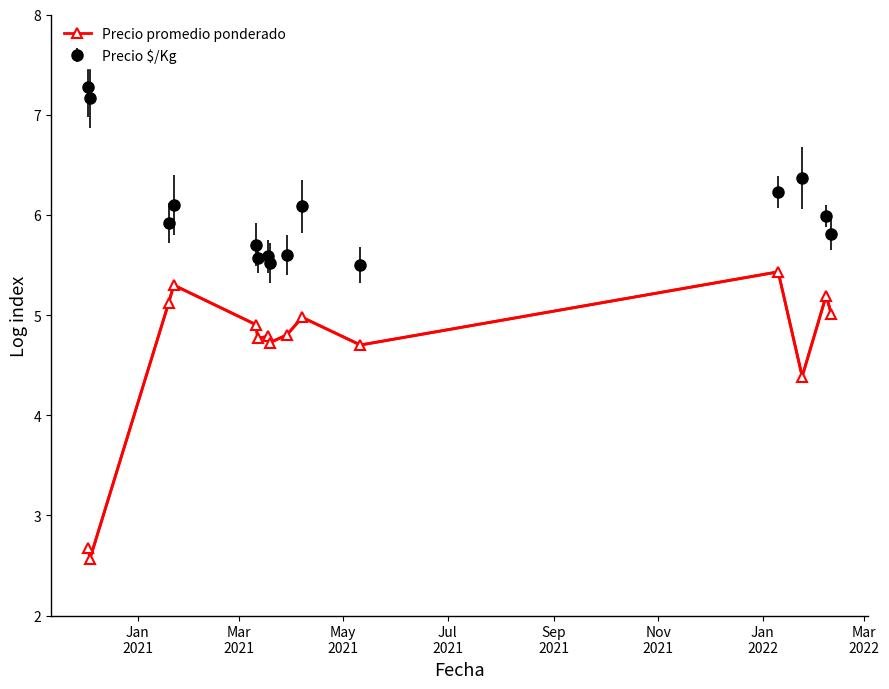

True or false: Precio $/Kg and Precio promedio ponderado intersect in this chart.

False